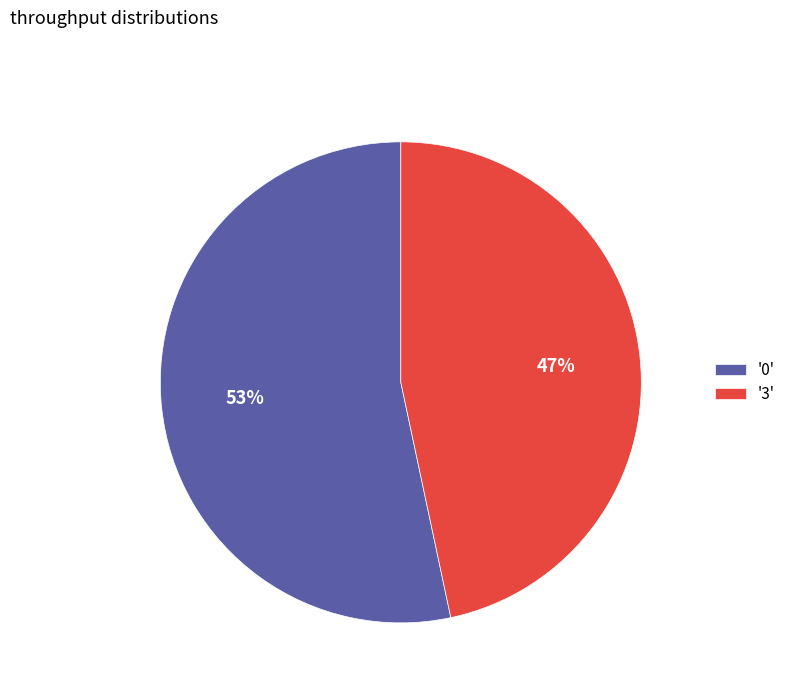

Is there a majority slice in this chart?

Yes